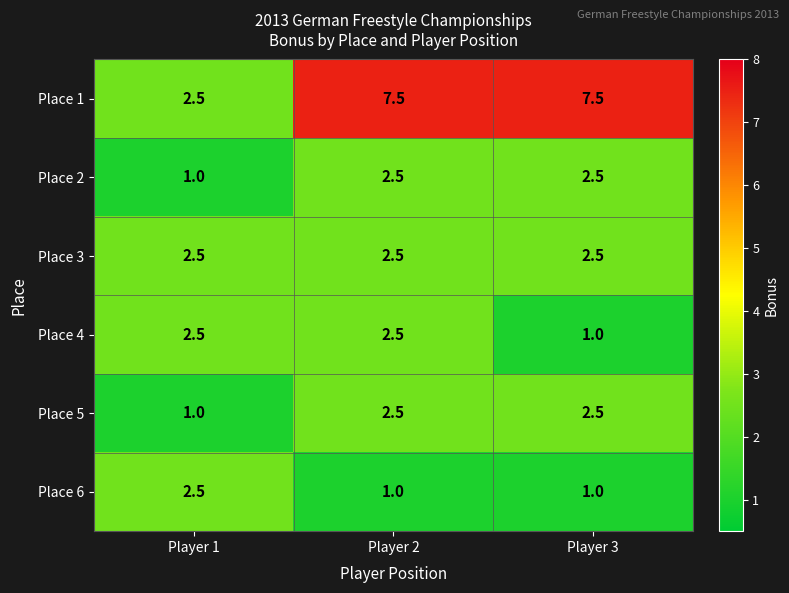

What is the minimum value shown in the chart?

1.0